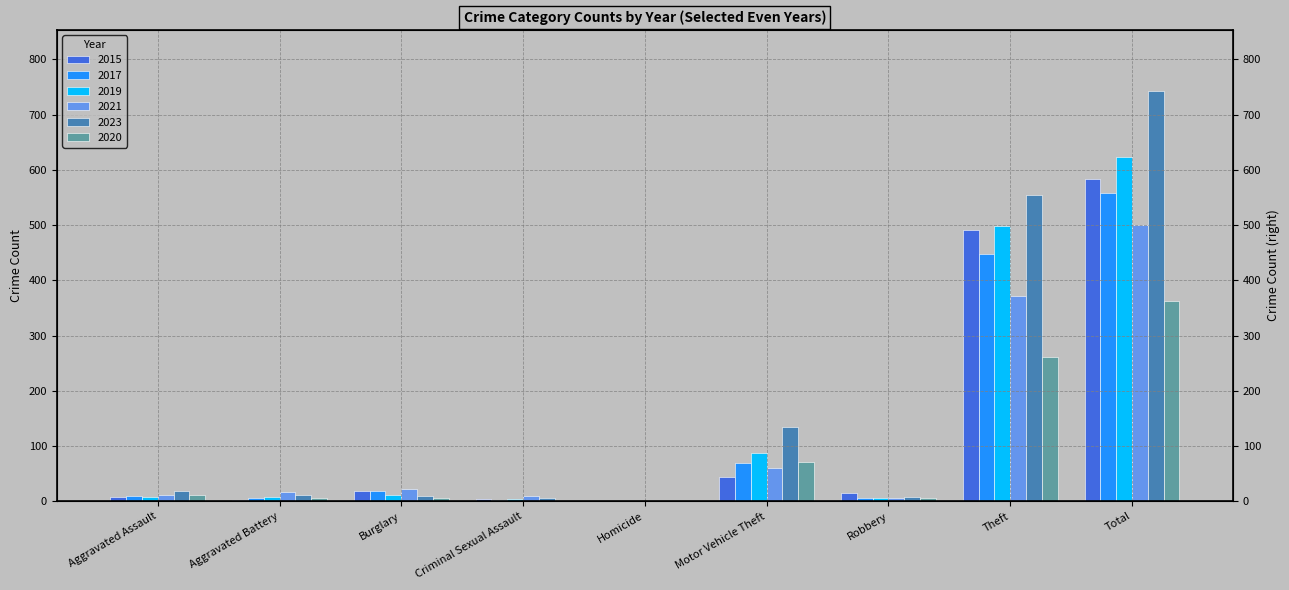

Reading right to left, what are all the values shown in this chart?

2015: Total=584	Theft=491	Robbery=15	Motor Vehicle Theft=43	Homicide=1	Criminal Sexual Assault=4	Burglary=19	Aggravated Battery=3	Aggravated Assault=8
2017: Total=558	Theft=447	Robbery=6	Motor Vehicle Theft=69	Homicide=1	Criminal Sexual Assault=2	Burglary=18	Aggravated Battery=5	Aggravated Assault=10
2019: Total=624	Theft=499	Robbery=6	Motor Vehicle Theft=87	Homicide=0	Criminal Sexual Assault=4	Burglary=12	Aggravated Battery=8	Aggravated Assault=7
2021: Total=500	Theft=371	Robbery=5	Motor Vehicle Theft=60	Homicide=0	Criminal Sexual Assault=9	Burglary=23	Aggravated Battery=17	Aggravated Assault=12
2023: Total=742	Theft=554	Robbery=7	Motor Vehicle Theft=134	Homicide=0	Criminal Sexual Assault=5	Burglary=9	Aggravated Battery=11	Aggravated Assault=19
2020: Total=362	Theft=261	Robbery=6	Motor Vehicle Theft=71	Homicide=0	Criminal Sexual Assault=1	Burglary=5	Aggravated Battery=6	Aggravated Assault=11